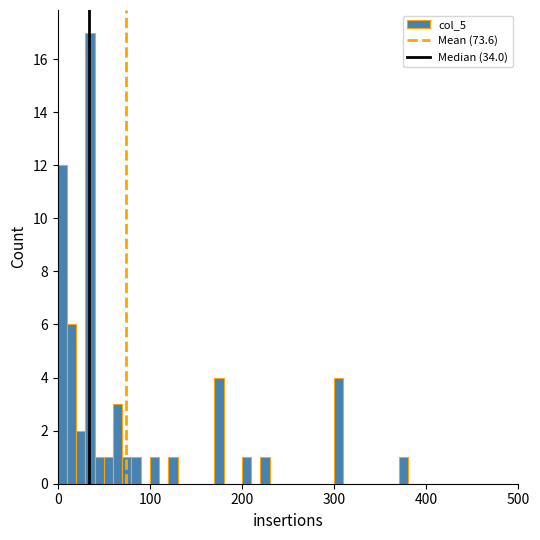

Read against the x-axis, roughly where is the centre of the tallest bar?

40